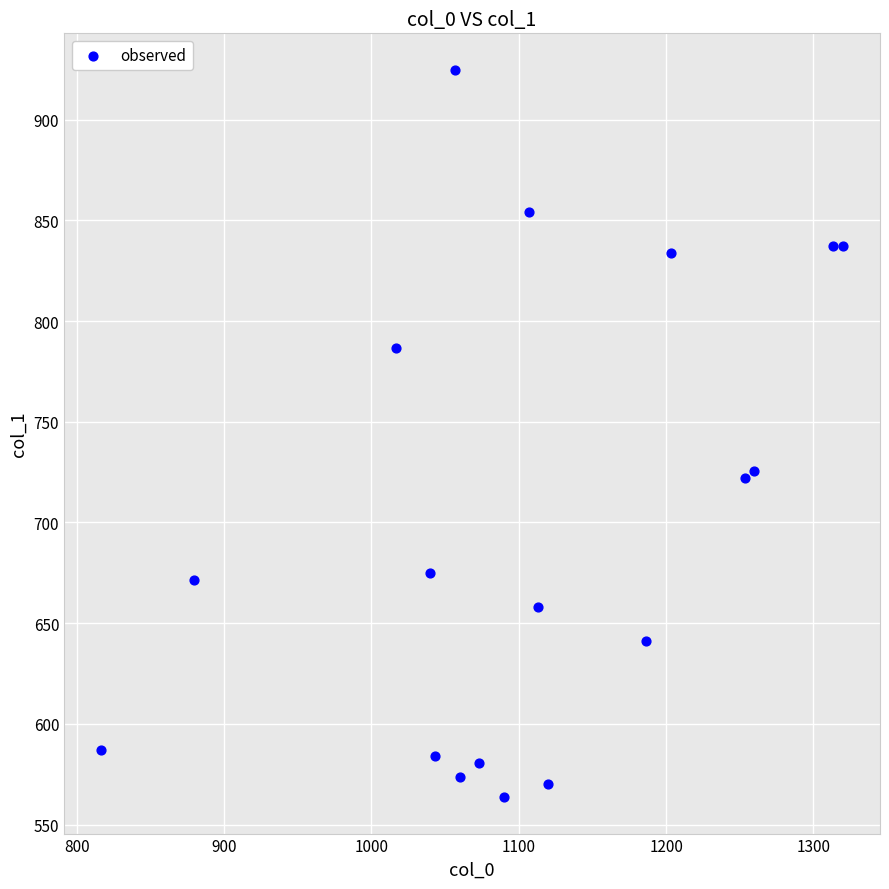

What is the range of X values (max minus min)?

503.3